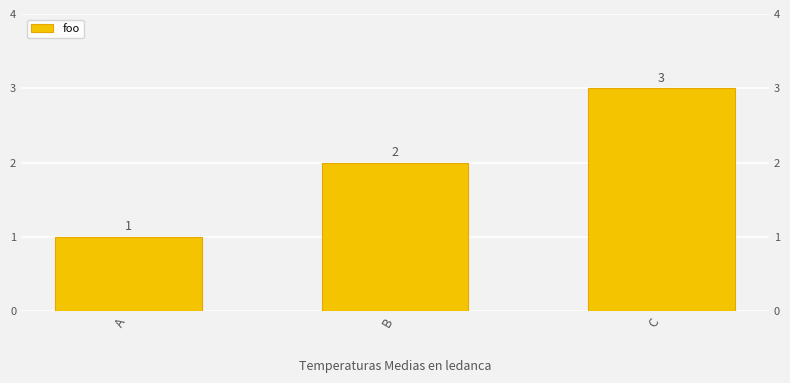

Reading right to left, transcribe all the data shown in this chart.

3	2	1